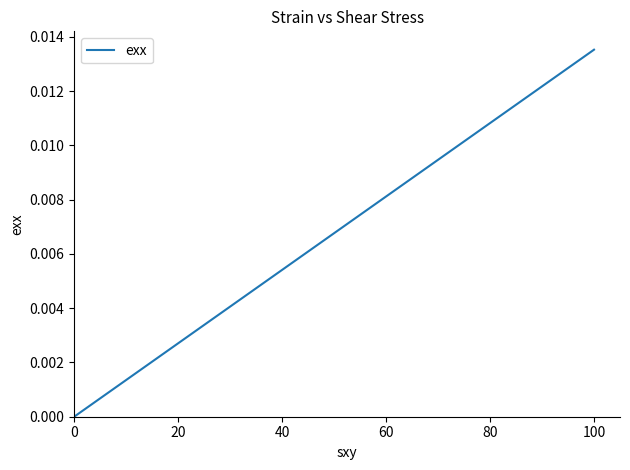

Count the values in the range 0 to 1.

6